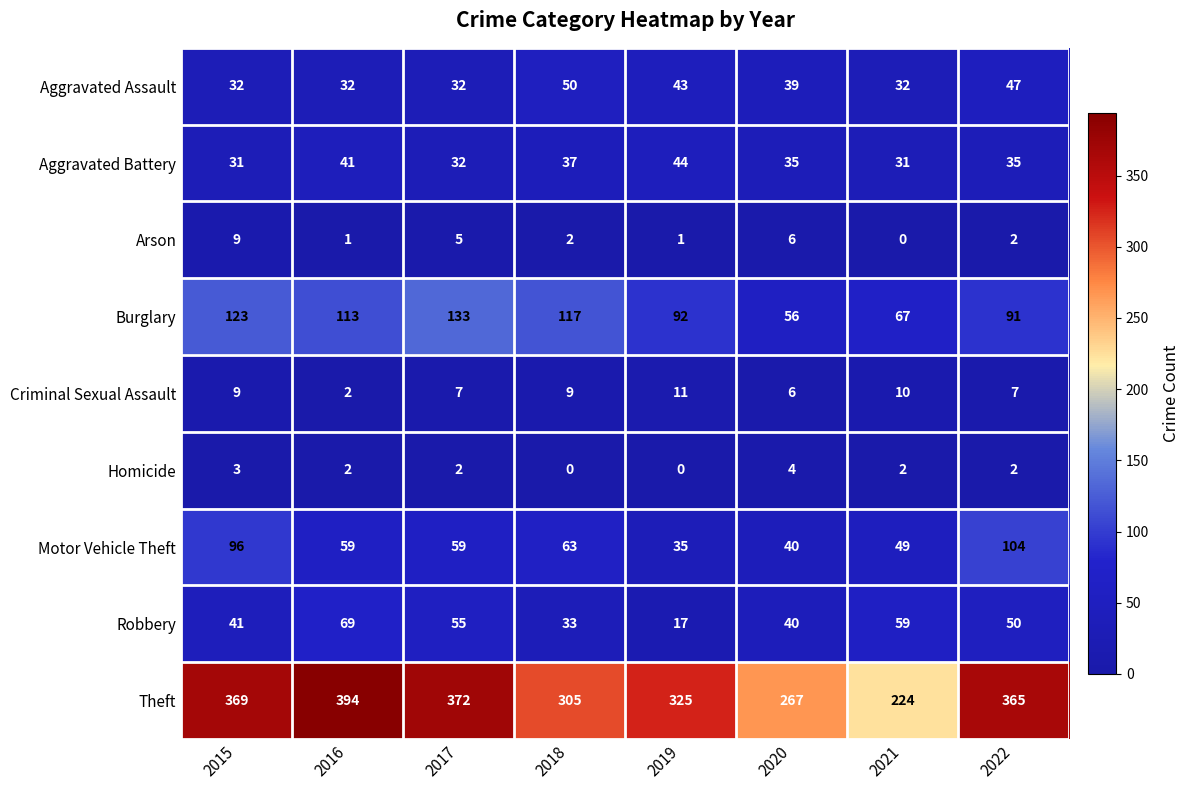

Which series has the largest total across all categories?

Theft